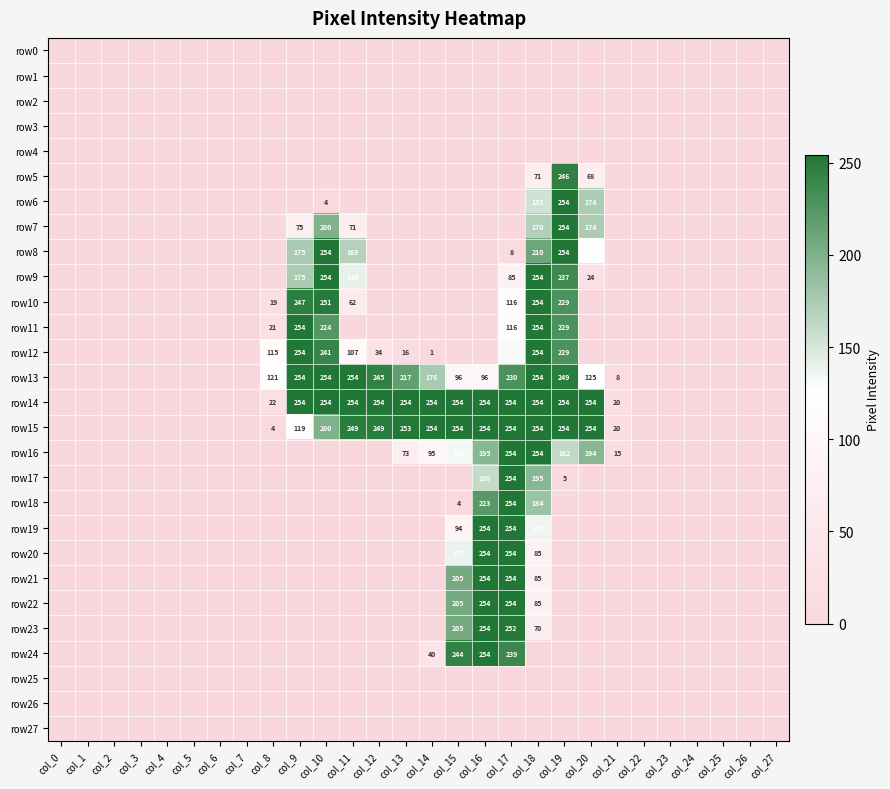

What is the difference between the row14 values at col_18 and col_8?

232